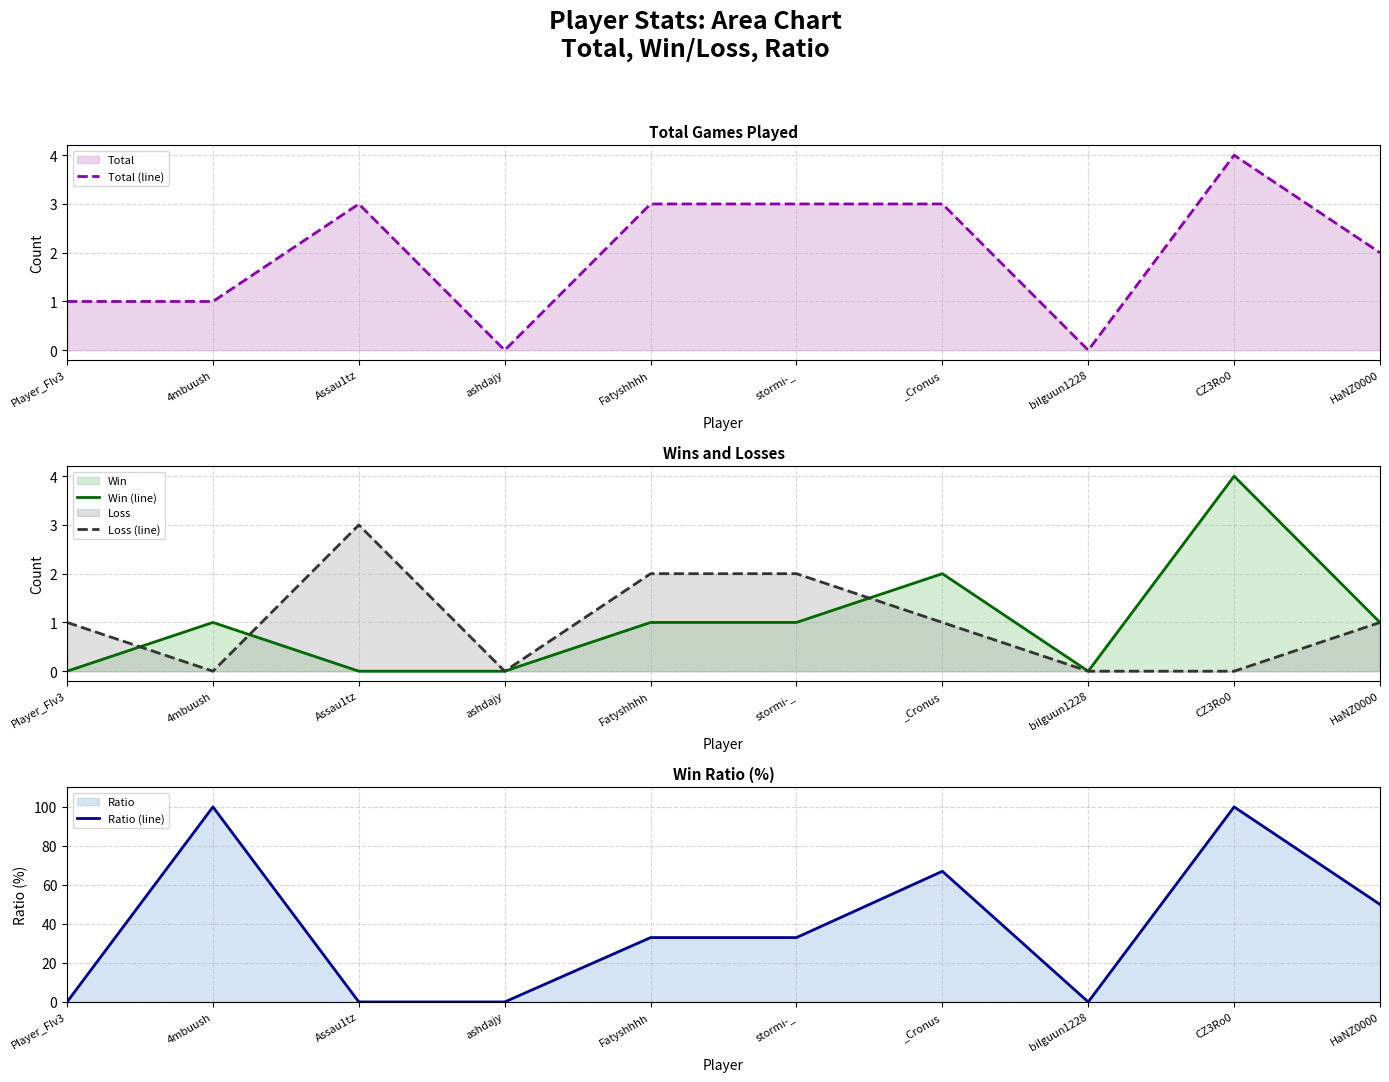

True or false: Win (line) and Total (line) cross at least once.

False